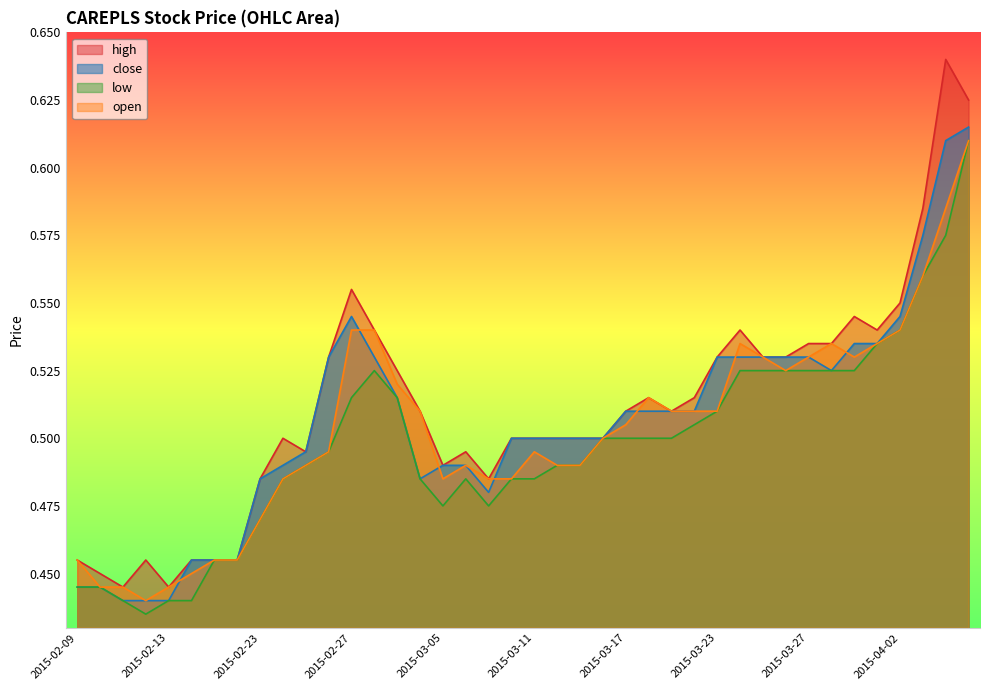

What is the label of the 28th point from the right?

2015-02-27